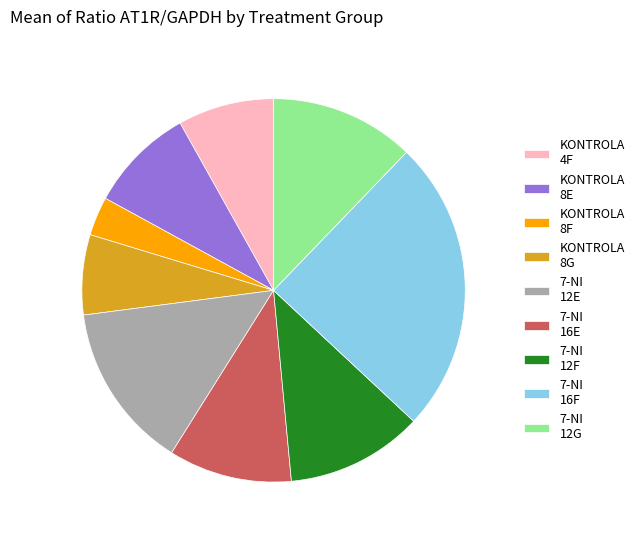

How many slices are in this pie chart?

9